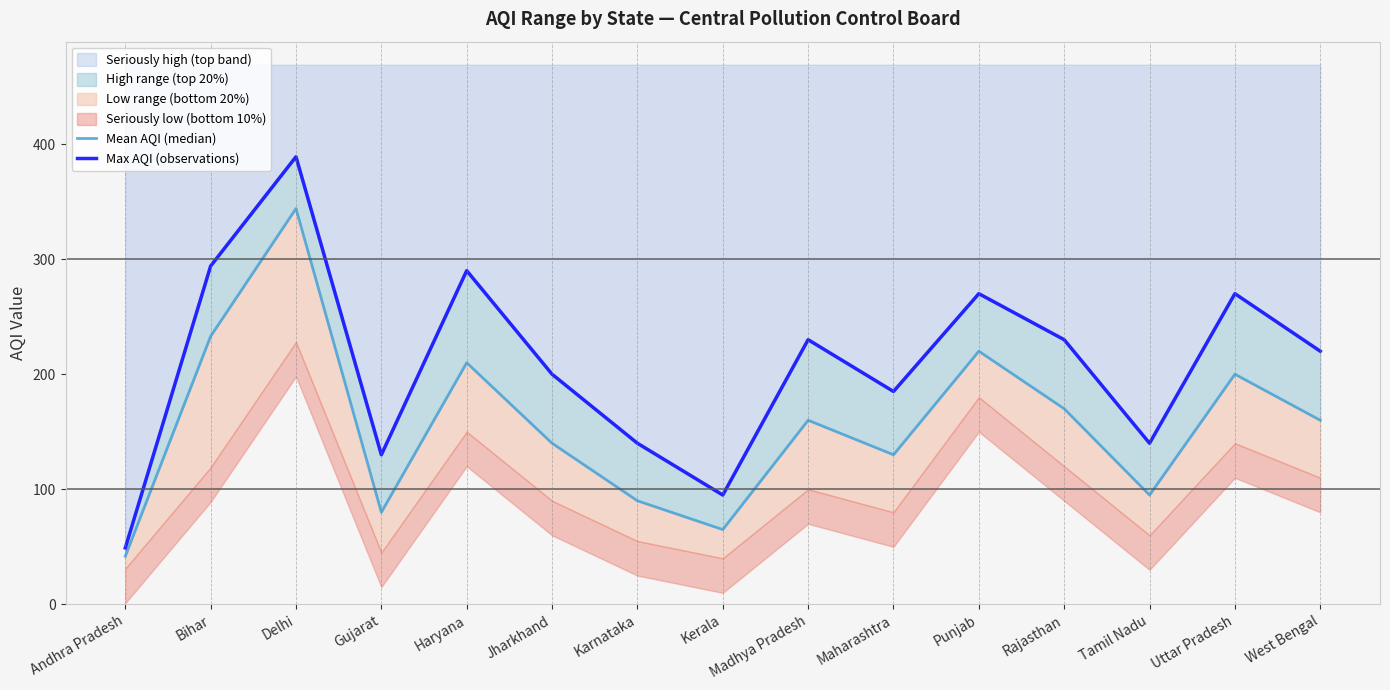

True or false: Max AQI (observations) and Mean AQI (median) intersect in this chart.

False